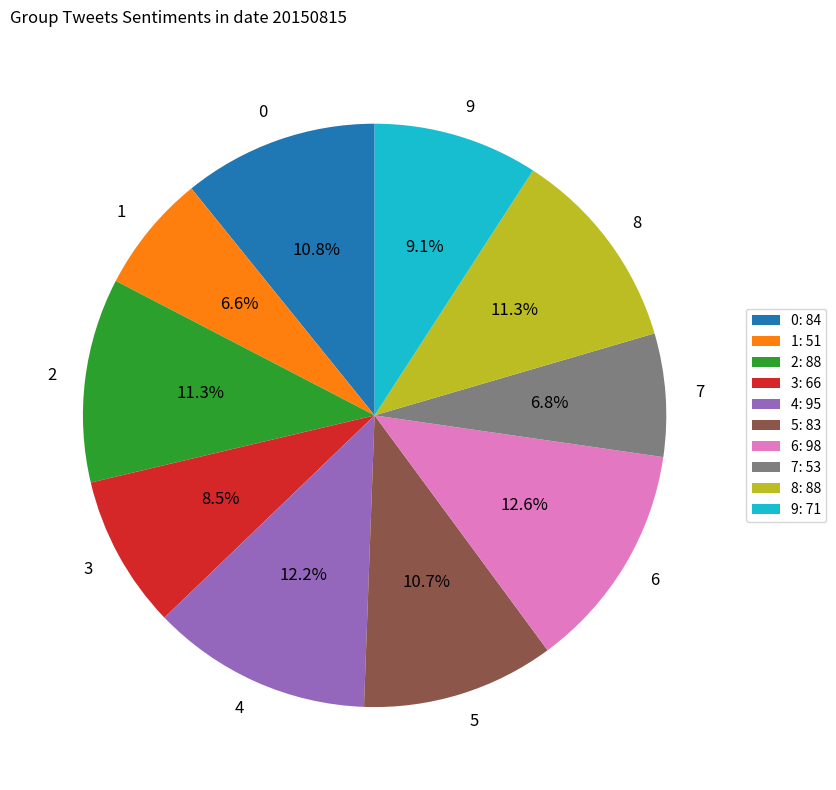

What percentage is NOT represented by 9: 71?

90.9%